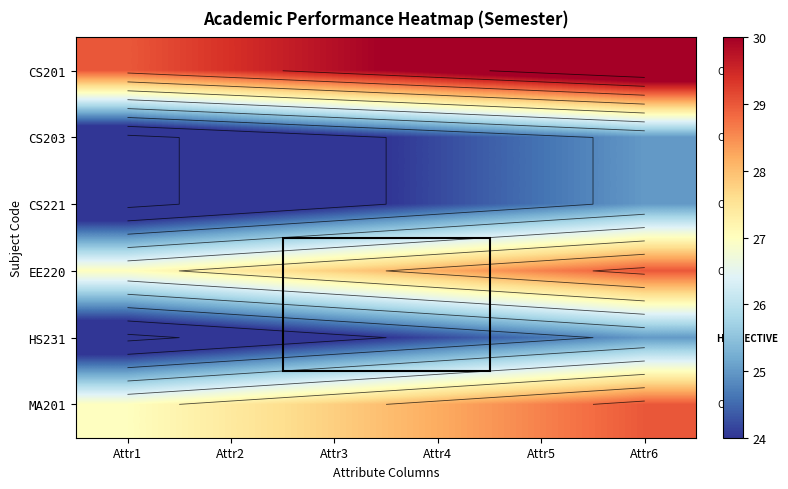

Which has a higher value, Attr4 or Attr2?

Attr4